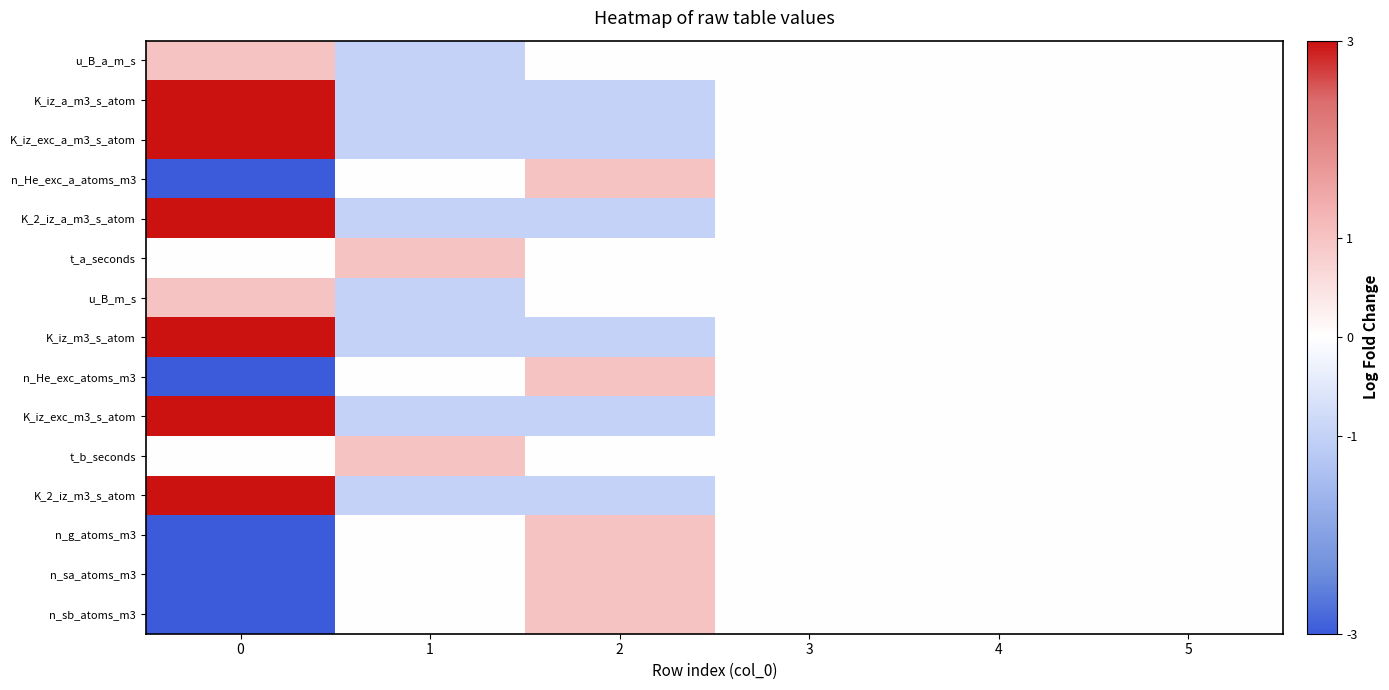

How many distinct data groups are displayed?

15